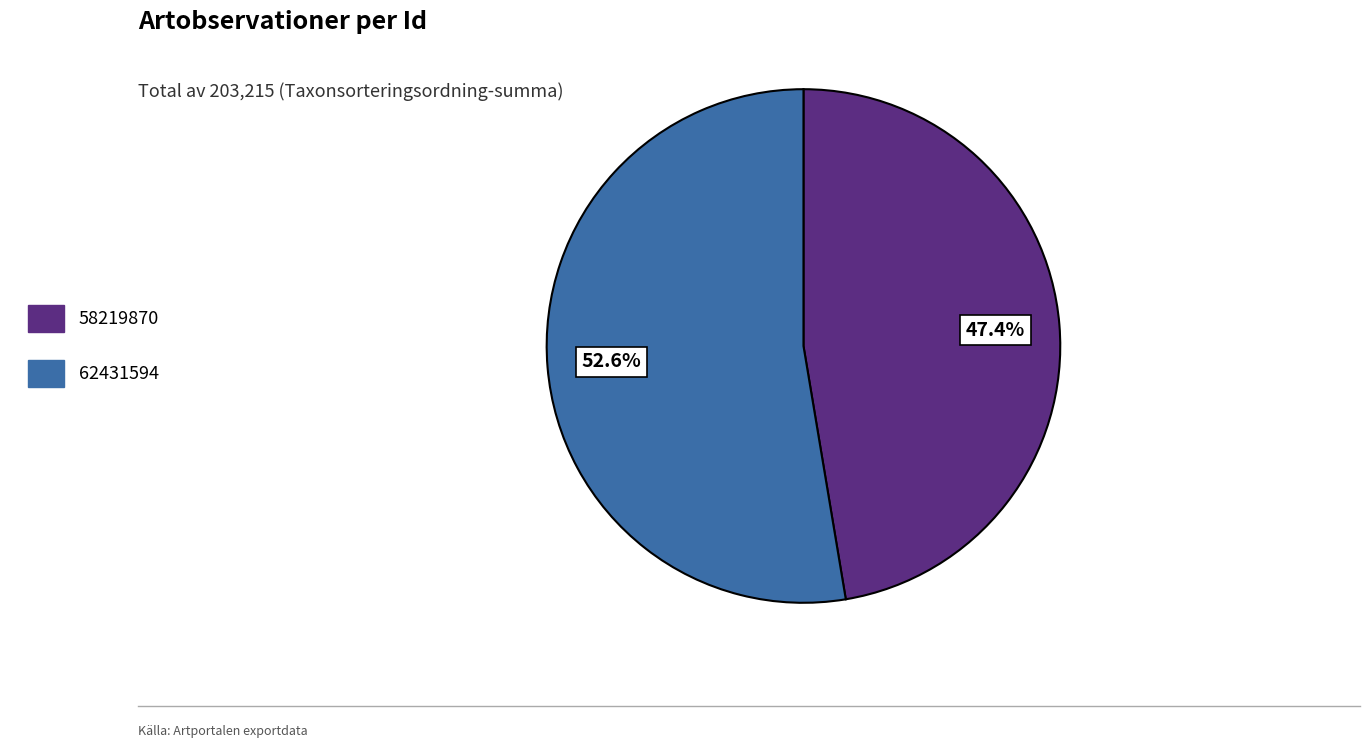

To the nearest percent, what percentage of the pie is 58219870?

47%